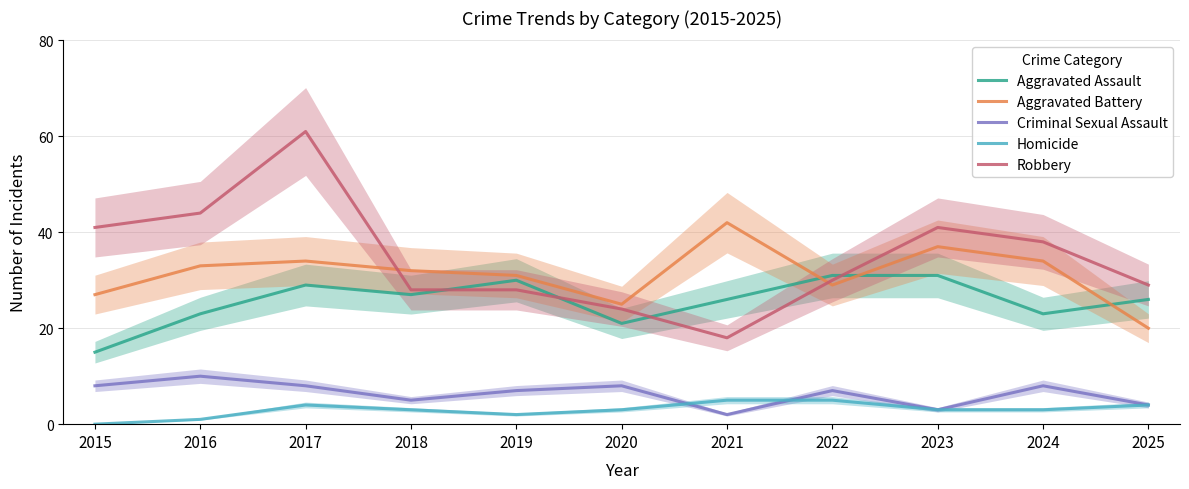

What is the total value across all series at 2023?

115